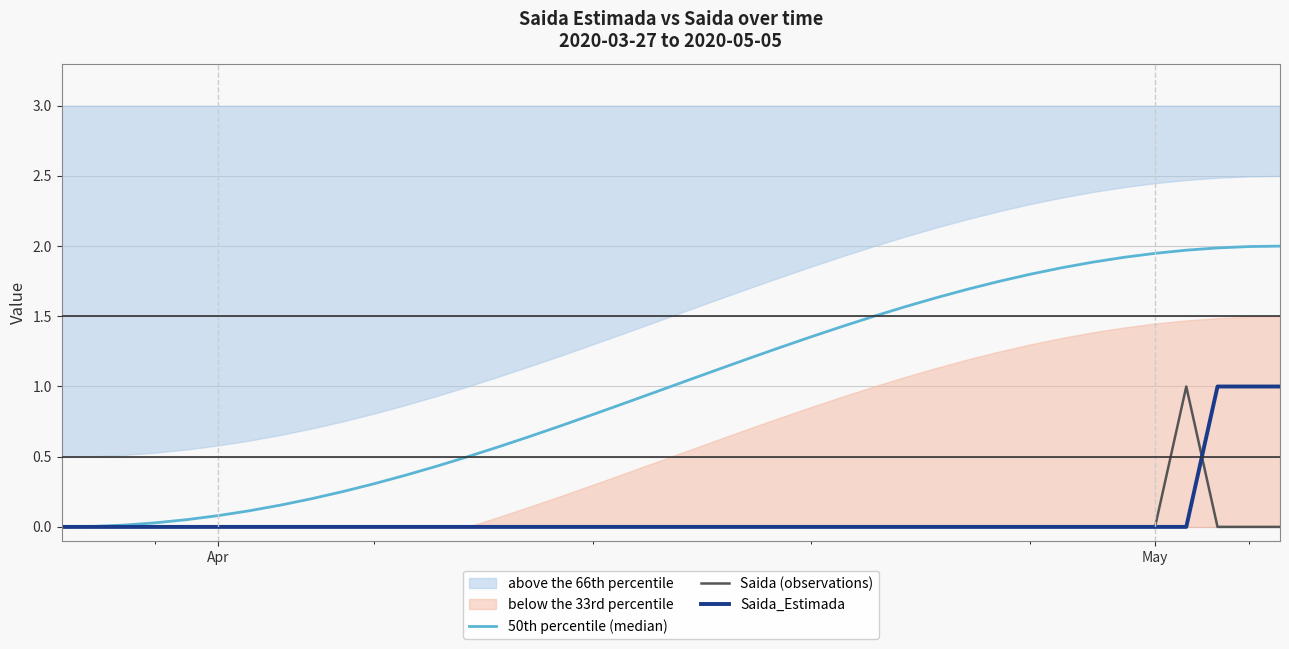

The Saida (observations) series shows -0.3 at Apr. True or false?

False